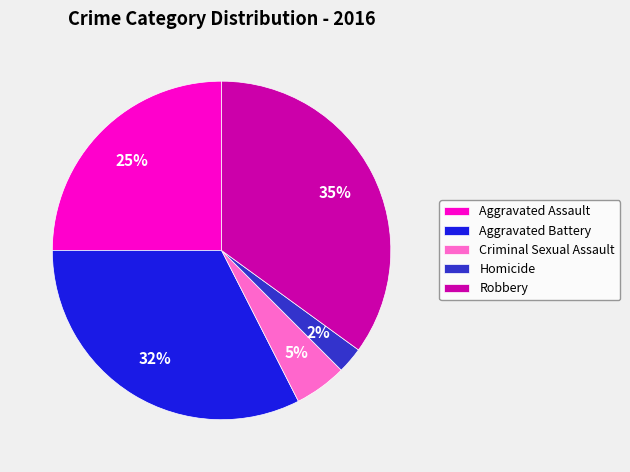

Is it true that Homicide is 8% of the pie?

False